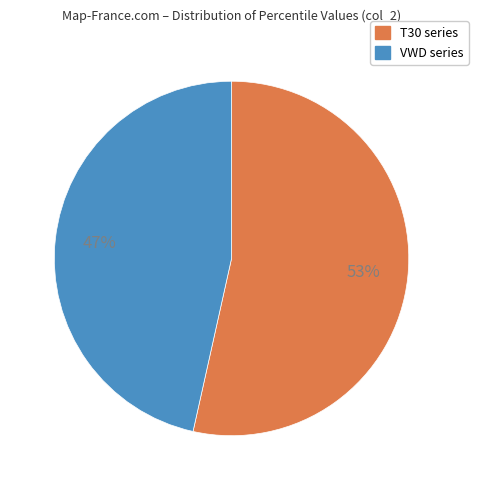

To the nearest percent, what is the average slice percentage?

50%